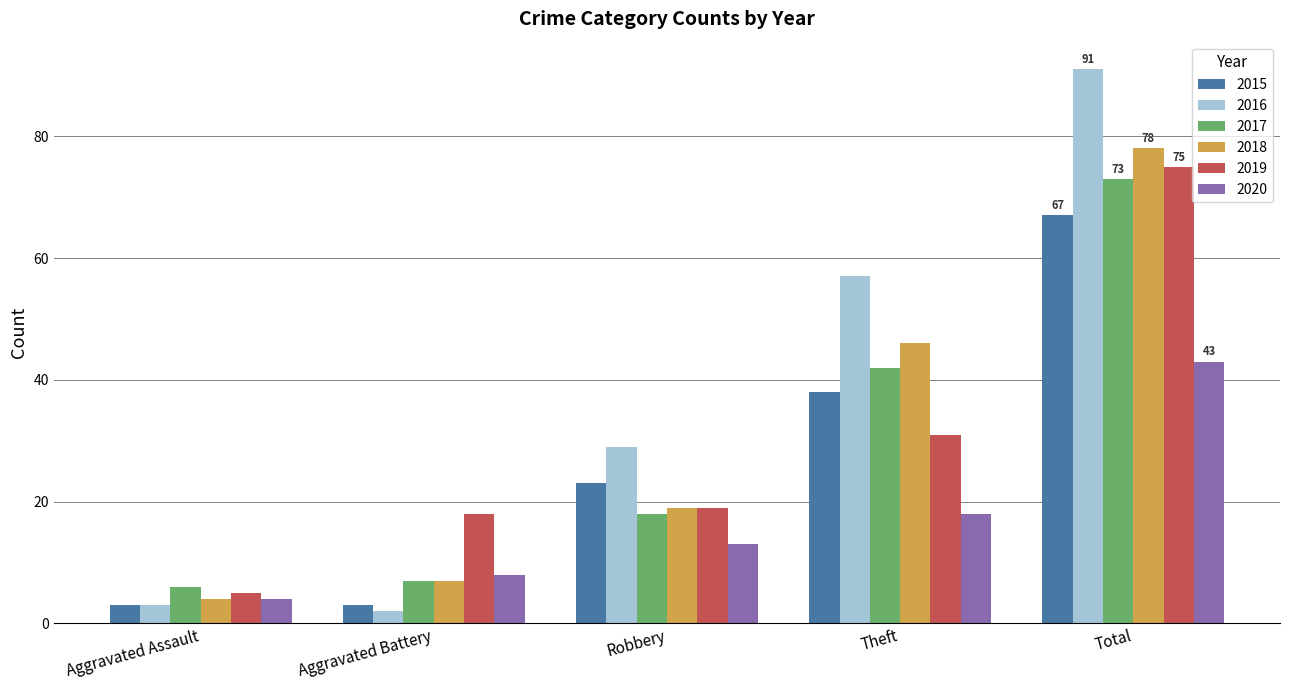

What is the sum of all 2015 values?

134